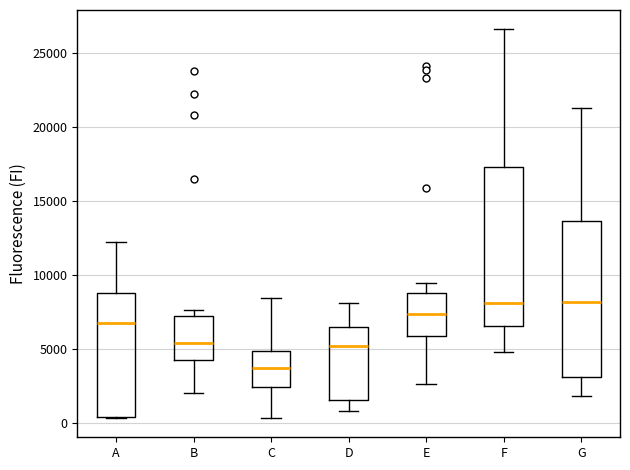

Reading left to right, read every box against the y-axis: the position of its median line, the range the box covers, and the ends of its whiskers. The values are not printed on the chart, so give them approximately, as read against the axis.

A: median 7000, box 500 to 8500, whiskers 500 to 12000
B: median 5500, box 4000 to 7000, whiskers 2000 to 7500
C: median 3500, box 2500 to 5000, whiskers 500 to 8500
D: median 5000, box 1500 to 6500, whiskers 1000 to 8000
E: median 7500, box 6000 to 9000, whiskers 2500 to 9500
F: median 8000, box 6500 to 17500, whiskers 5000 to 26500
G: median 8000, box 3000 to 13500, whiskers 2000 to 21500